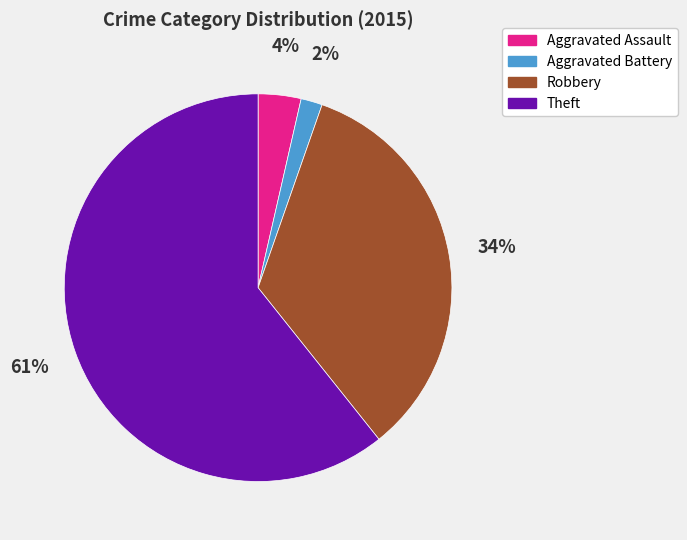

What percentage is the Aggravated Battery slice, to the nearest percent?

2%